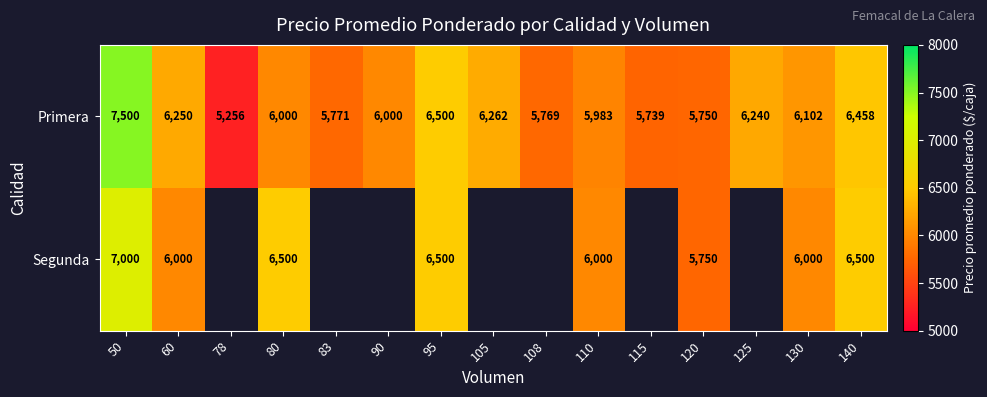

What is the total value across all series at 50?

14500